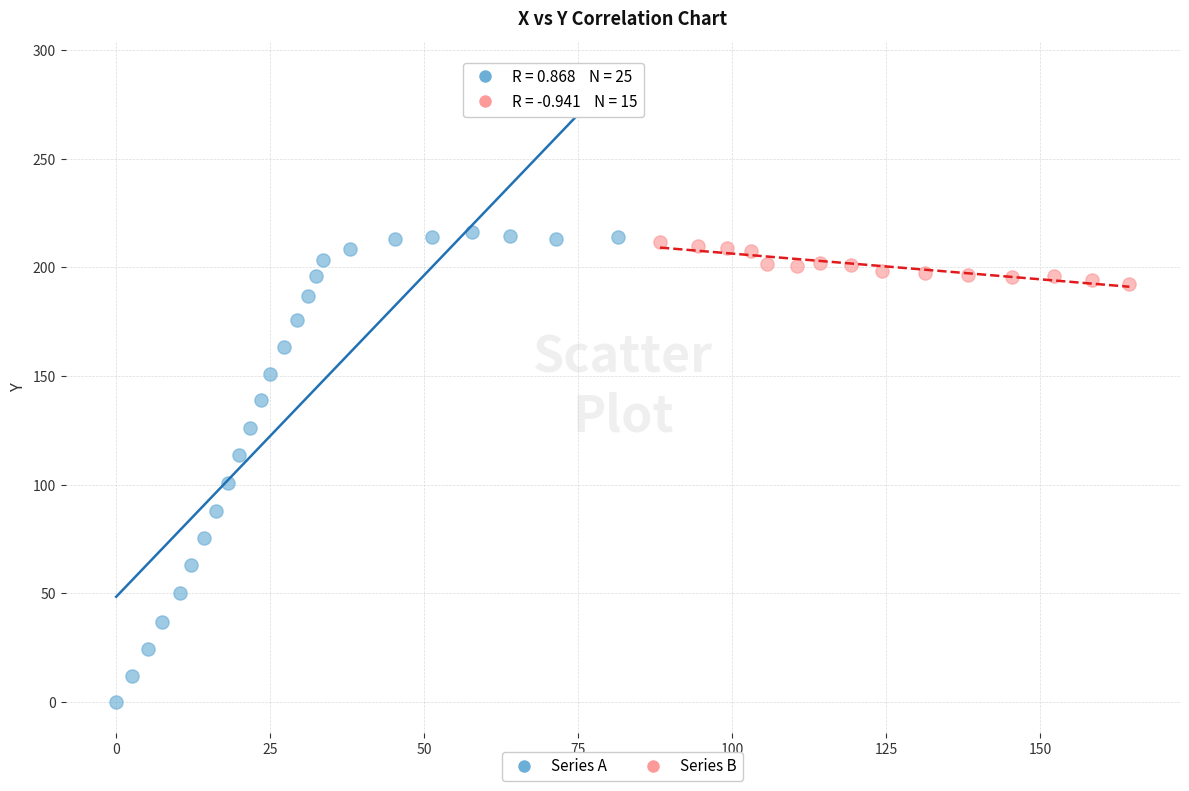

Which series reaches the maximum Y coordinate?

Series A